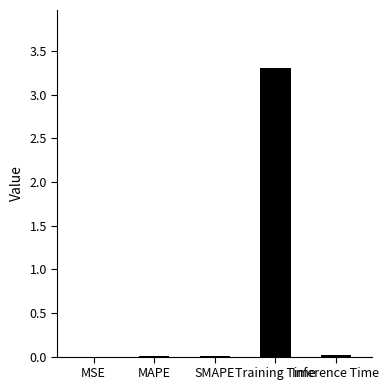

Which label corresponds to the largest value in the chart?

Training Time